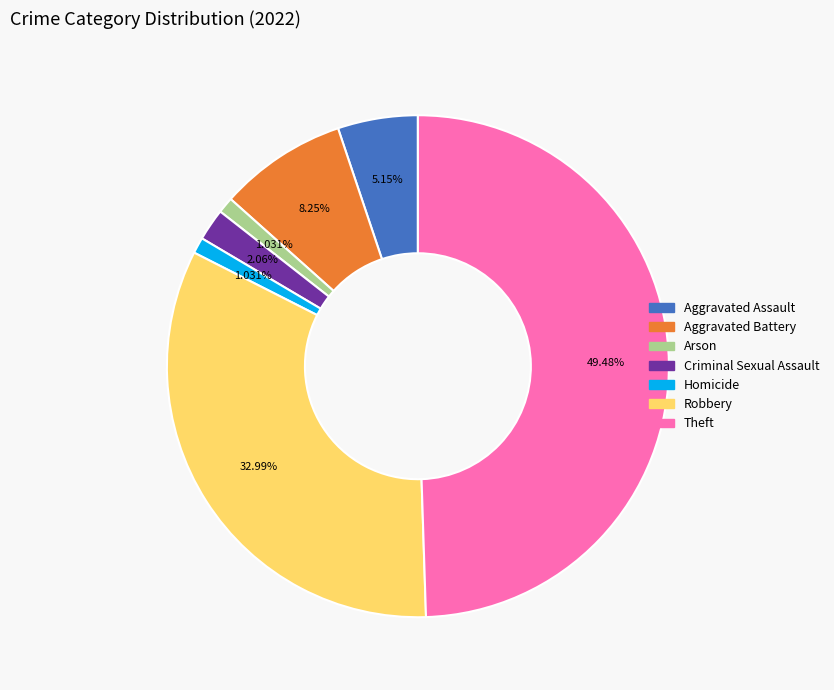

Which category has the biggest portion of the pie?

Theft